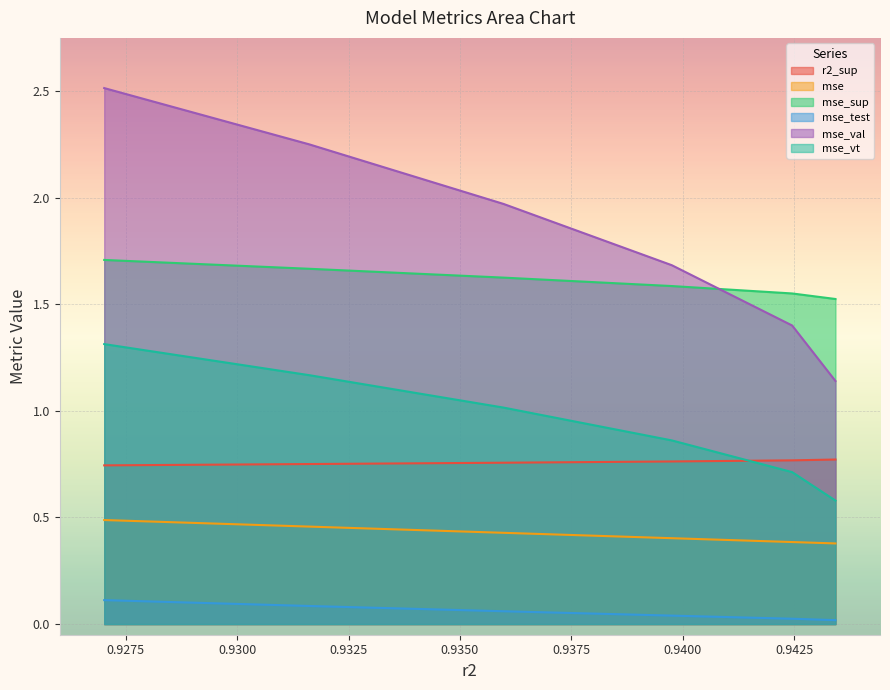

What is the sum of all r2_sup values?

4.6